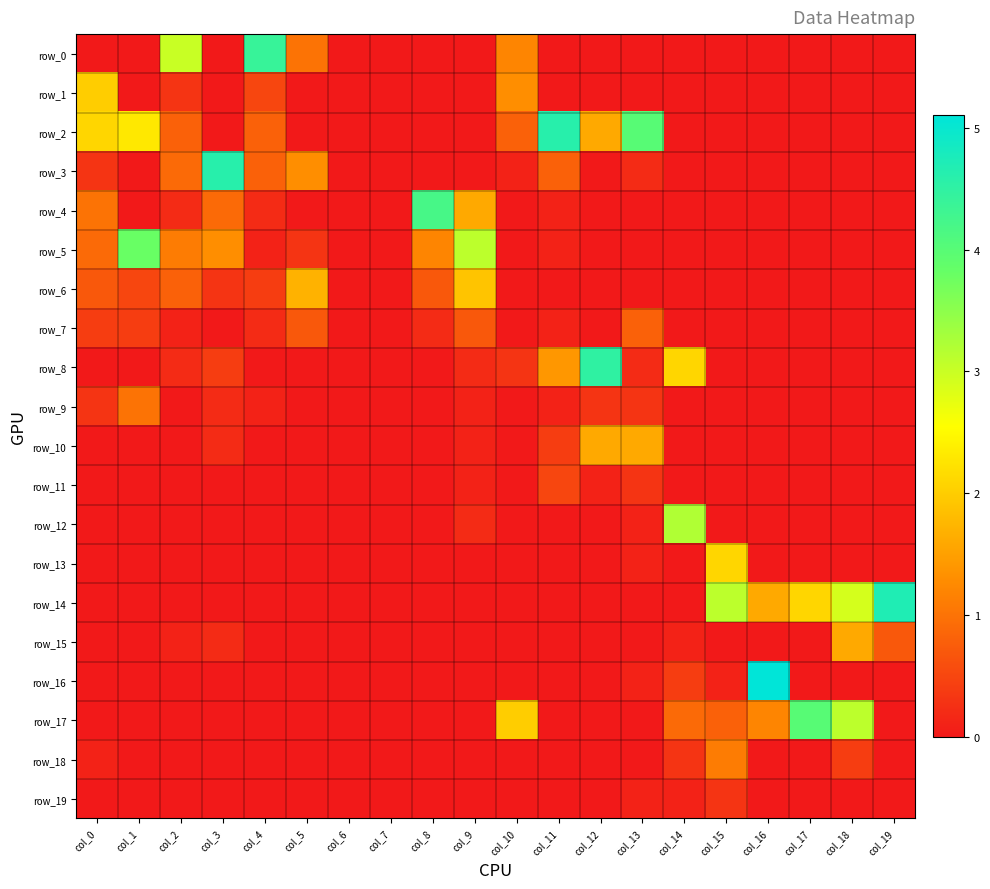

At which category does the chart reach its minimum across all series?

col_0